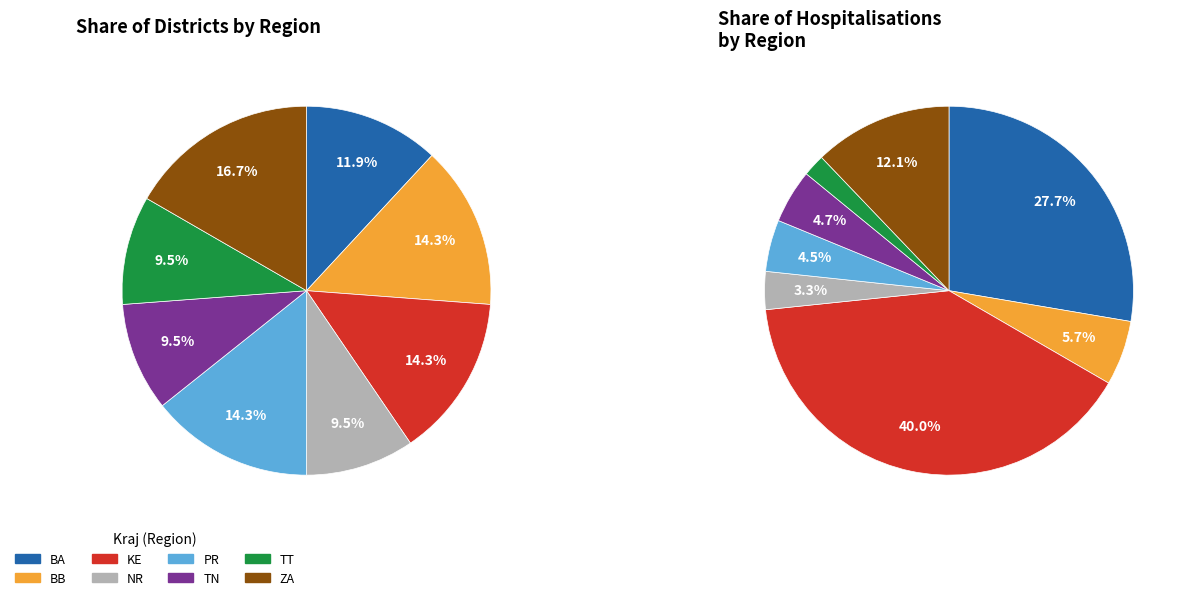

To the nearest percent, what is the average slice percentage?

12%